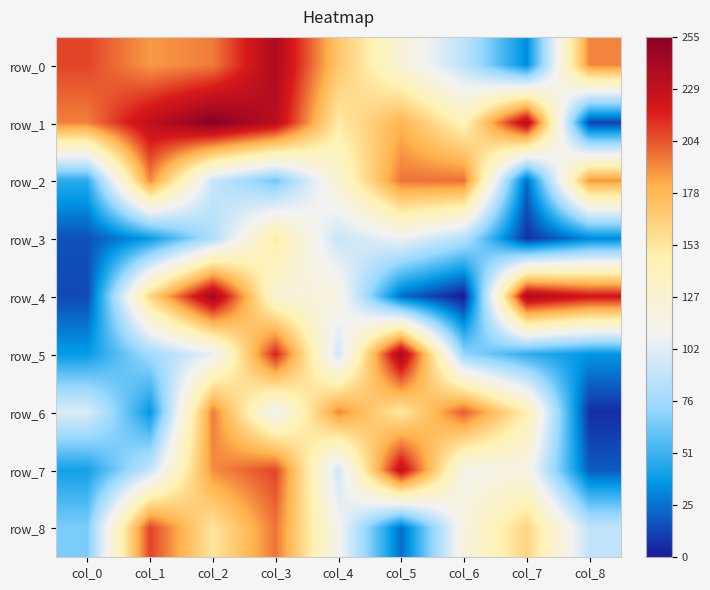

The value of row_0 at col_1 is 188. True or false?

True